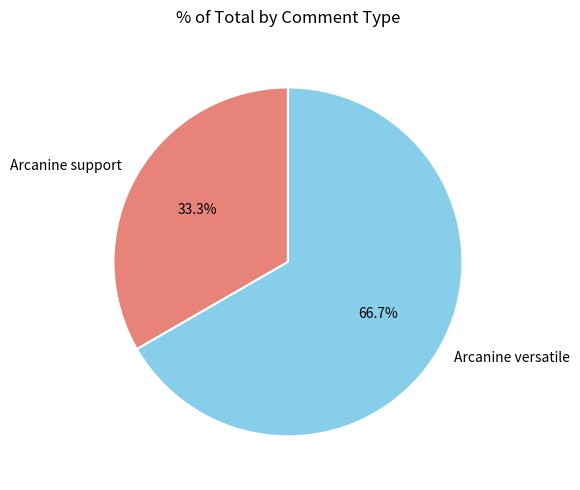

Rank the categories by value from highest to lowest.

Arcanine versatile, Arcanine support